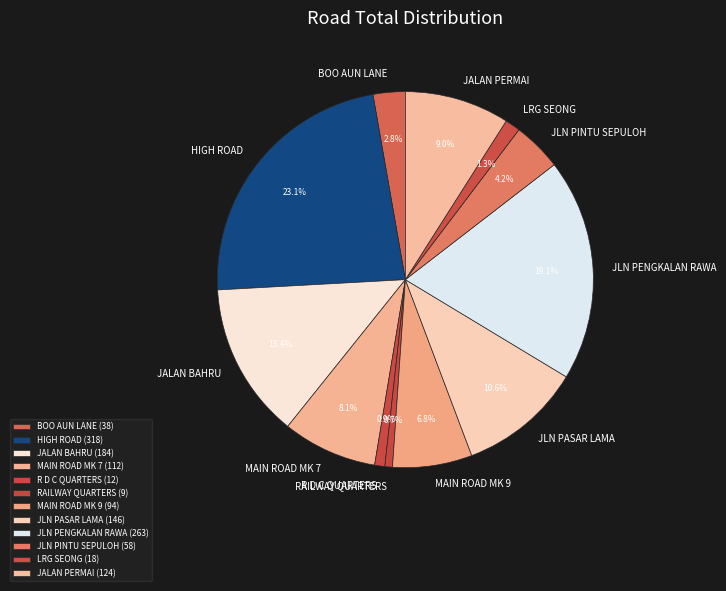

Rank the categories by value from highest to lowest.

HIGH ROAD, JLN PENGKALAN RAWA, JALAN BAHRU, JLN PASAR LAMA, JALAN PERMAI, MAIN ROAD MK 7, MAIN ROAD MK 9, JLN PINTU SEPULOH, BOO AUN LANE, LRG SEONG, R D C QUARTERS, RAILWAY QUARTERS